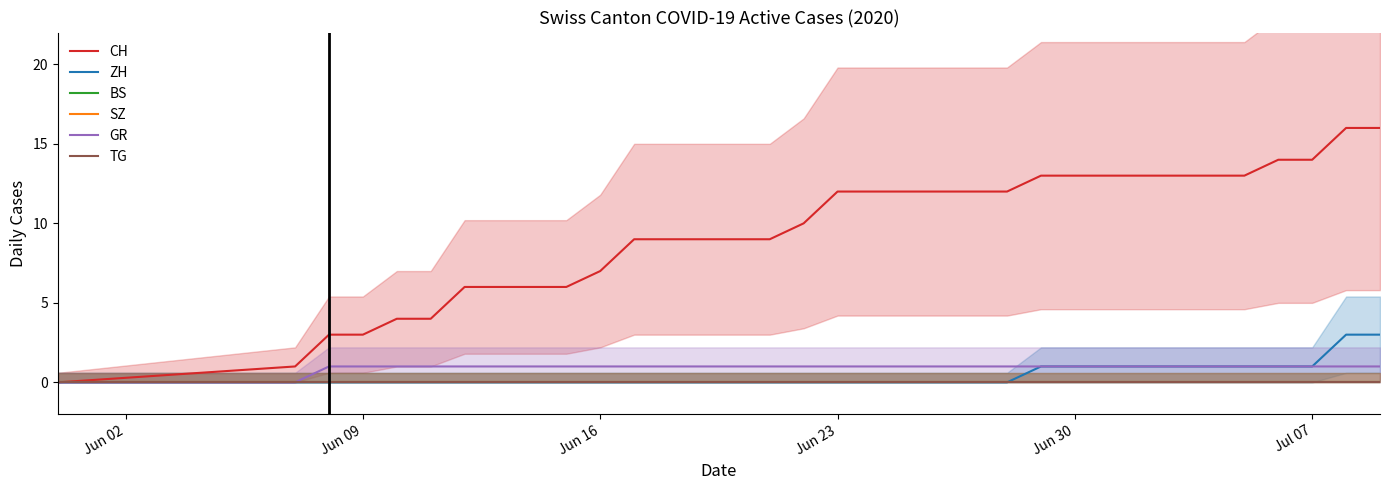

What is the greatest value displayed?

16